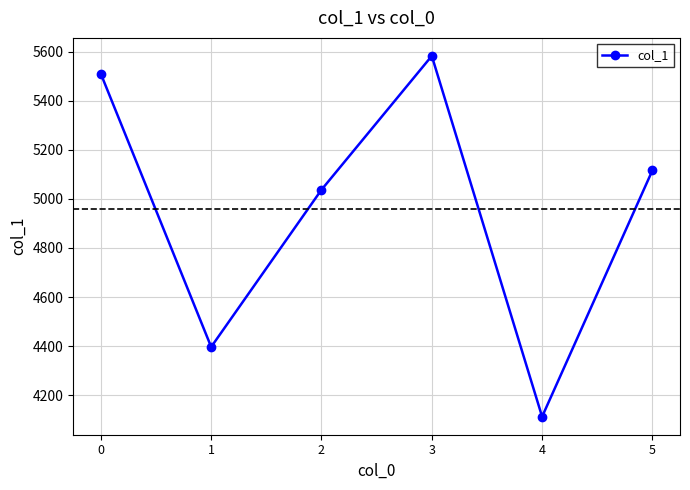

What is the change in value from 1 to 3?

+1185